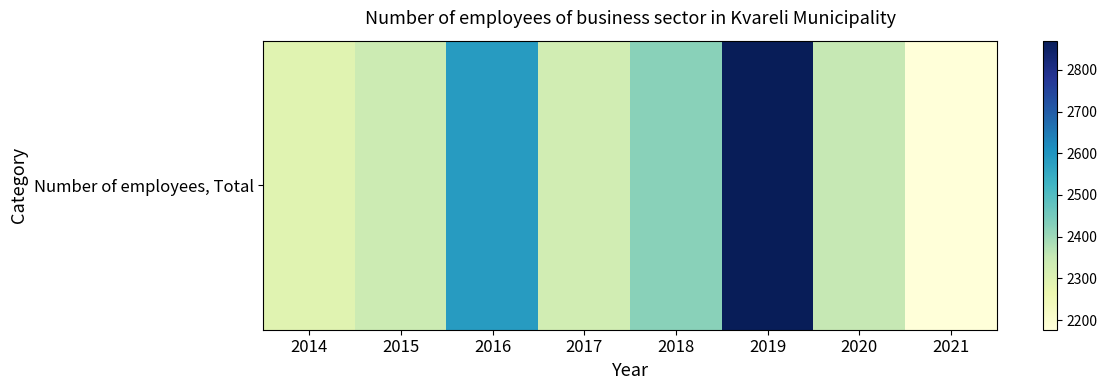

Reading left to right, what are all the values shown in this chart?

2292	2337	2585	2326	2424	2870	2352	2177